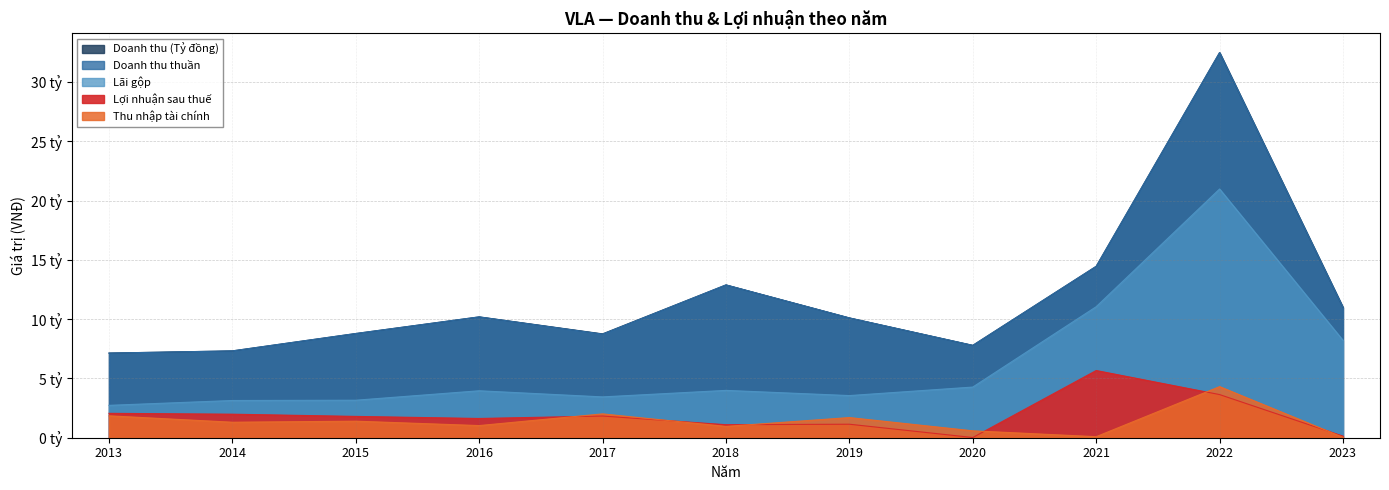

Which has a higher value, 2017 or 2020?

2017